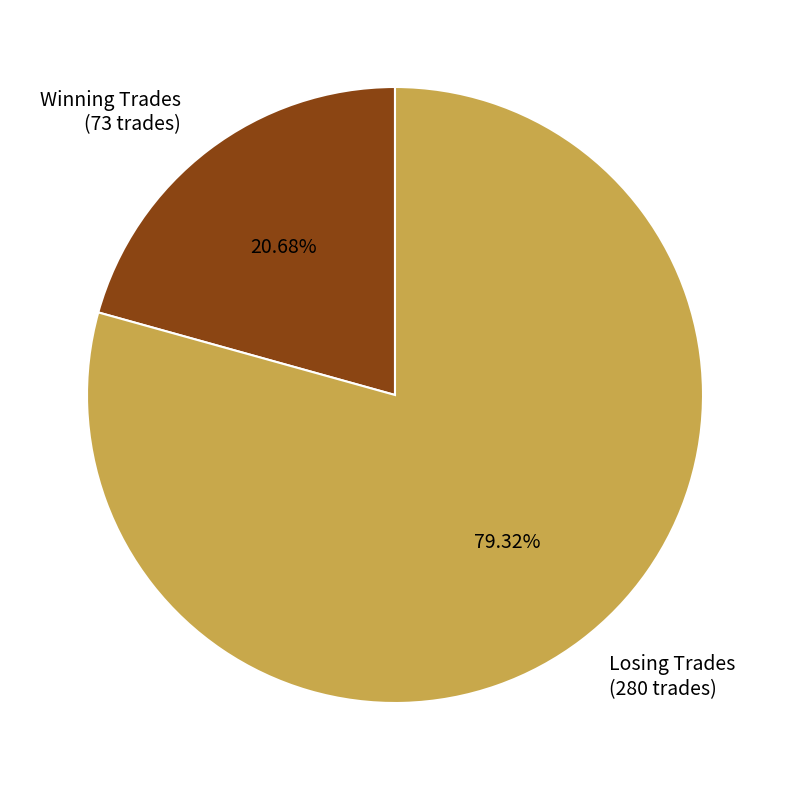

What portion of the pie excludes Winning Trades?

79.3%